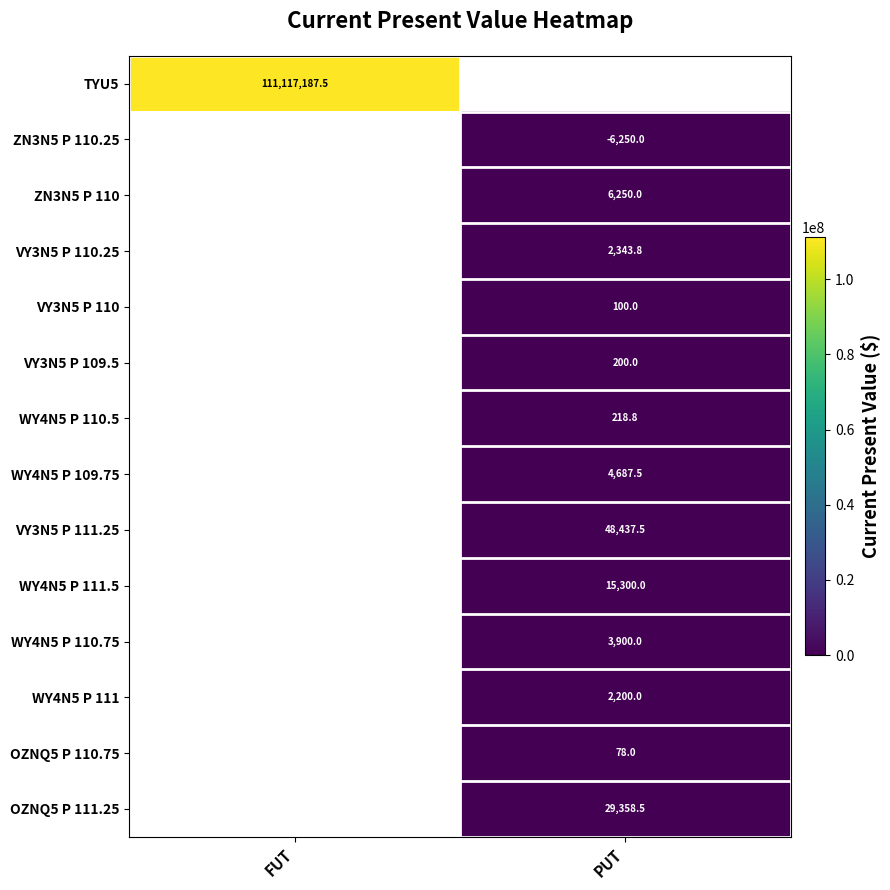

Is the value of WY4N5 P 109.75 at PUT greater than the value of VY3N5 P 109.5 at PUT?

Yes